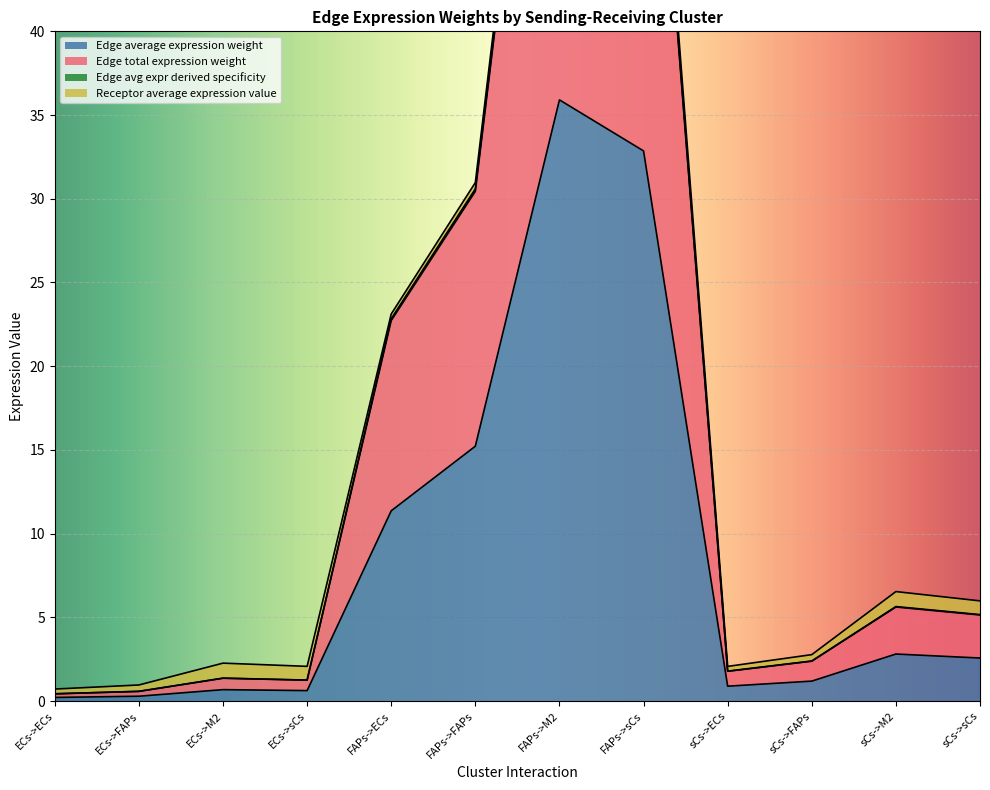

True or false: Edge avg expr derived specificity and Edge total expression weight cross at least once.

False